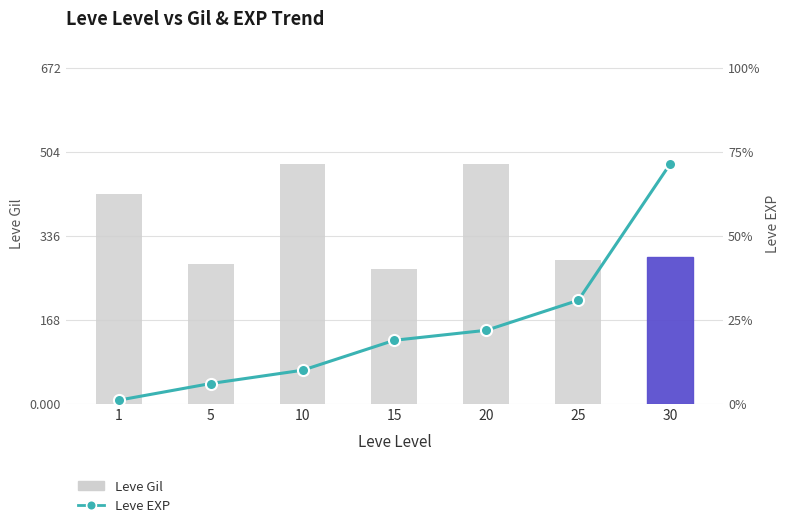

List the labels in order of Leve EXP value, largest first.

30, 25, 20, 15, 10, 5, 1